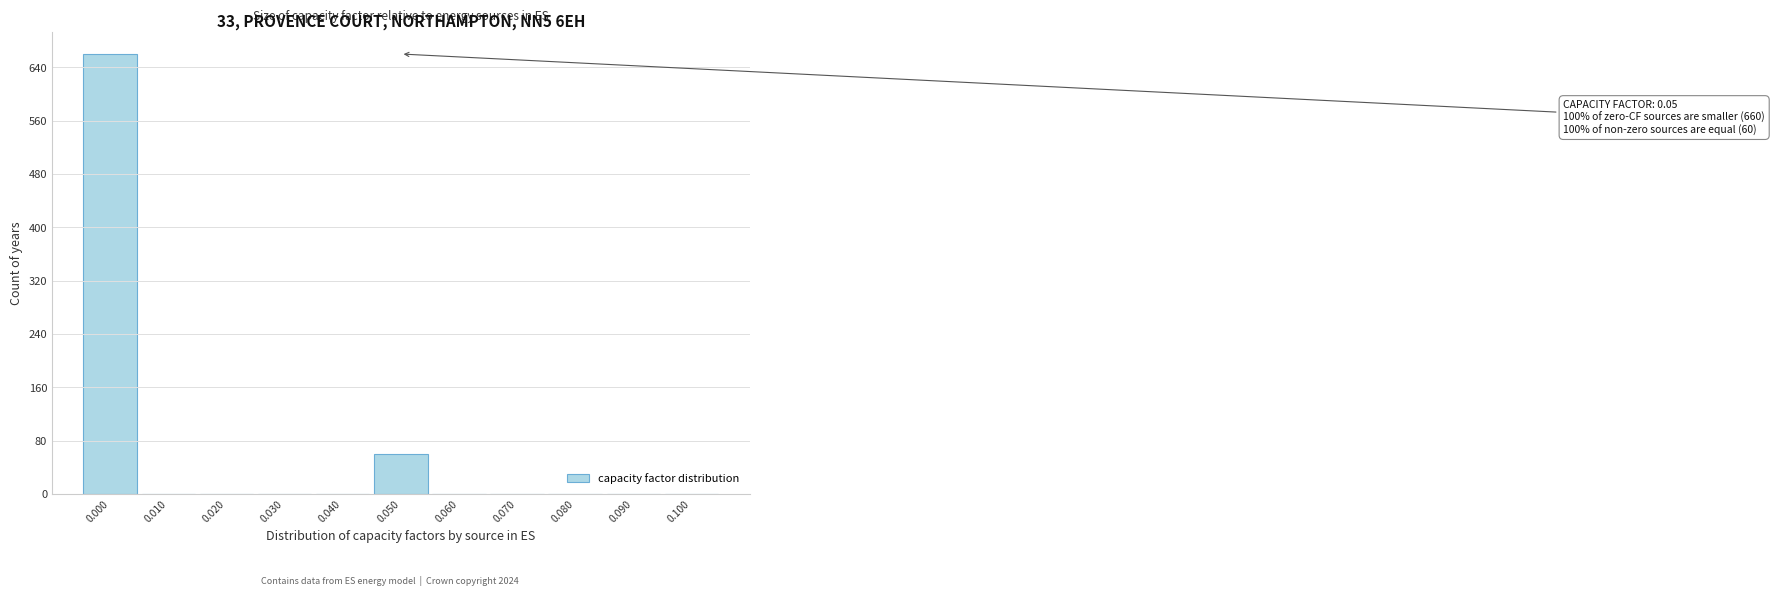

Which range on the x-axis has the tallest bar?

-0.005 to 0.005